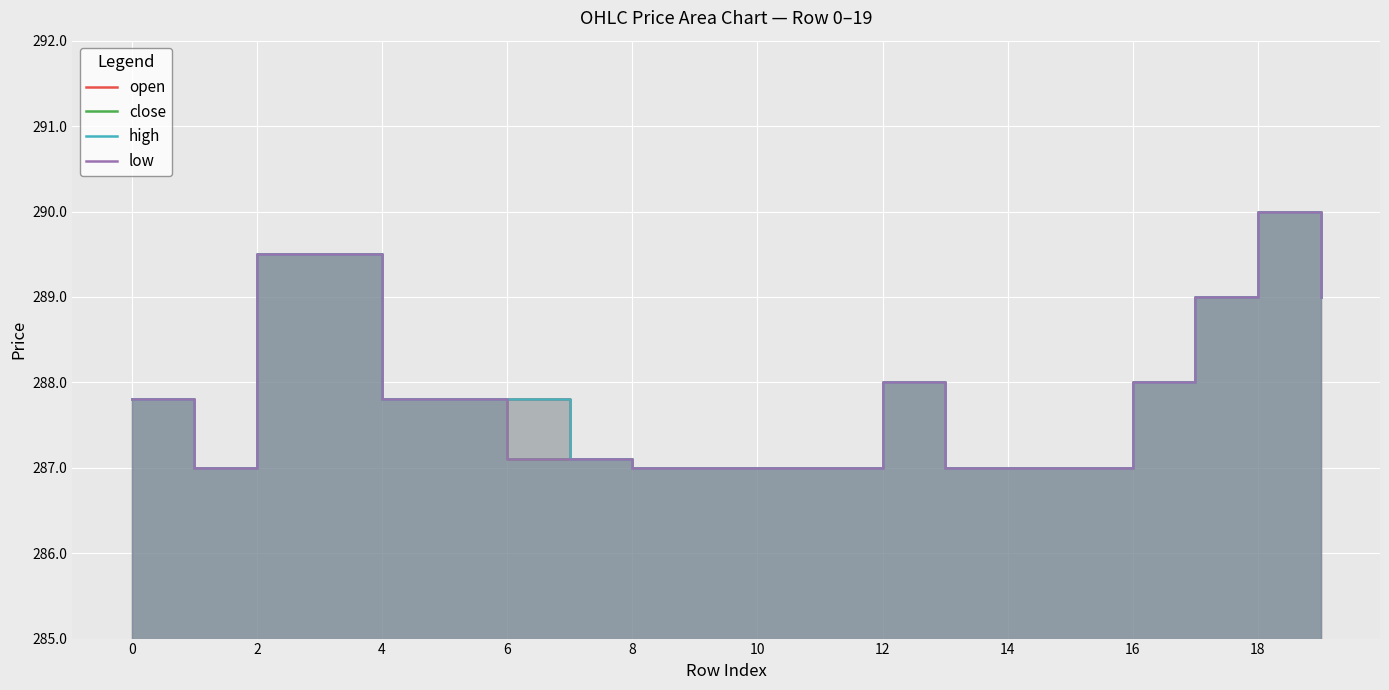

What is the difference between the maximum and minimum values in the close series?

3.0